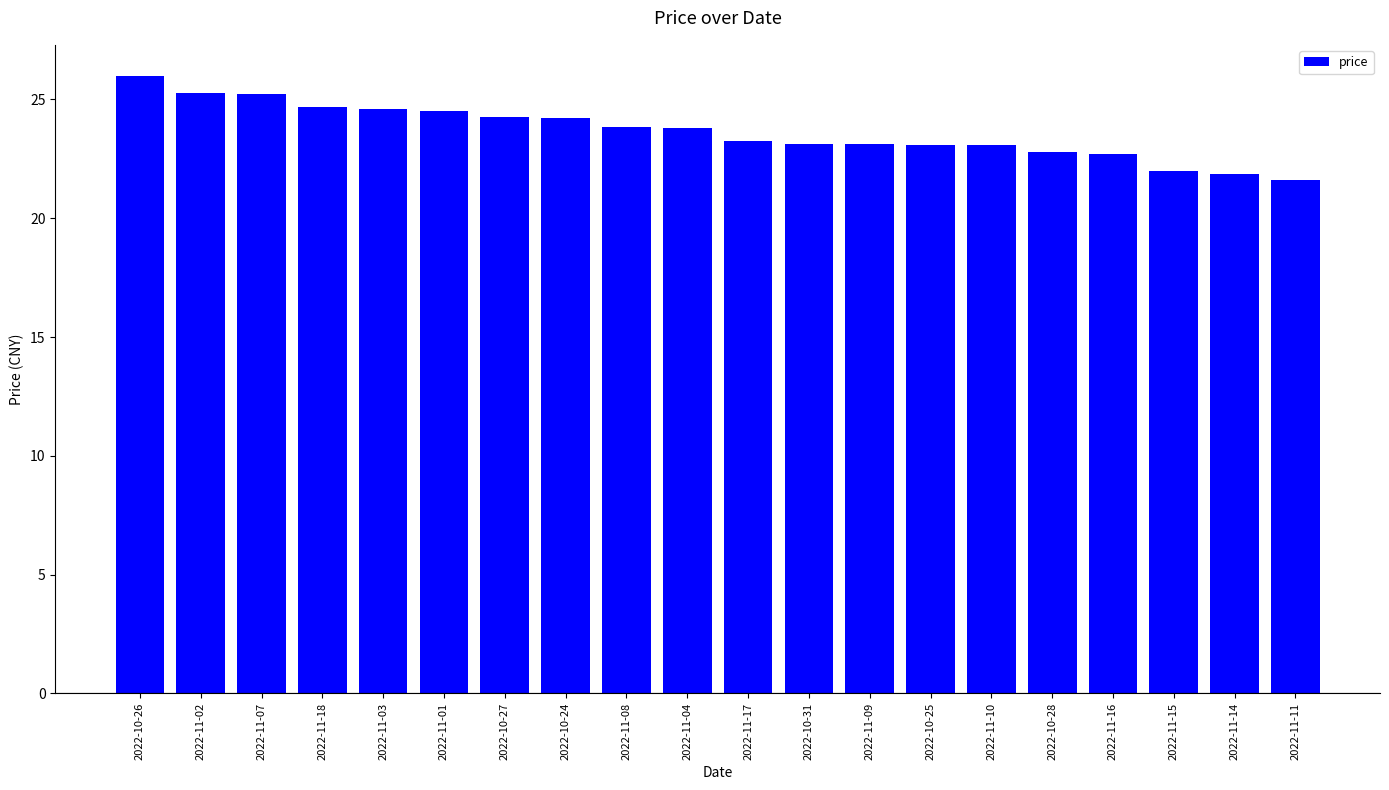

How many categories are shown in the chart?

20